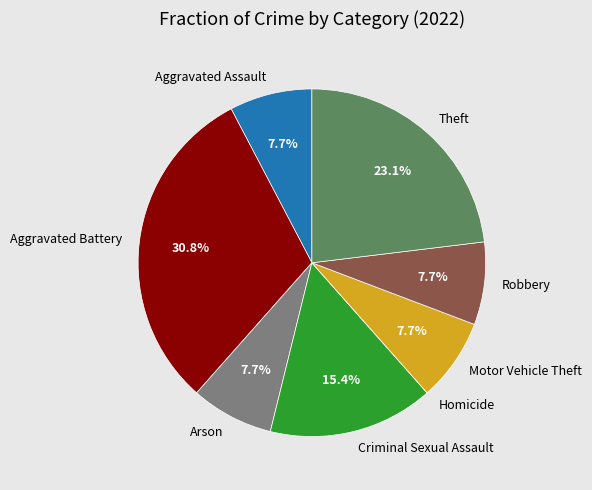

To the nearest percent, what is the average slice percentage?

12%